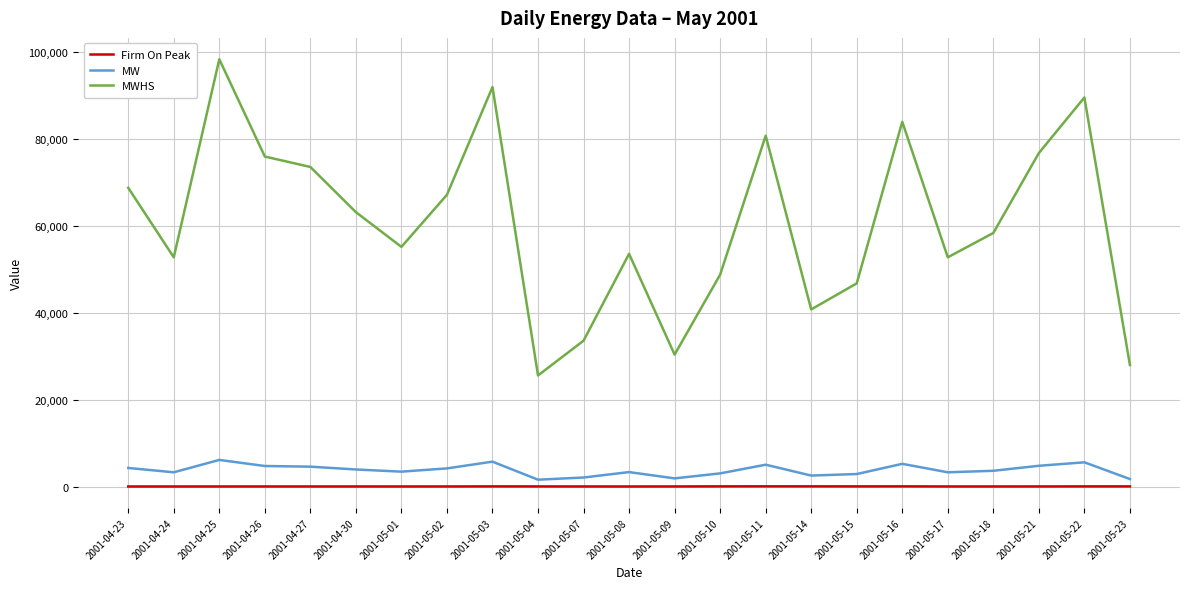

What is the minimum value for Firm On Peak?

33.0